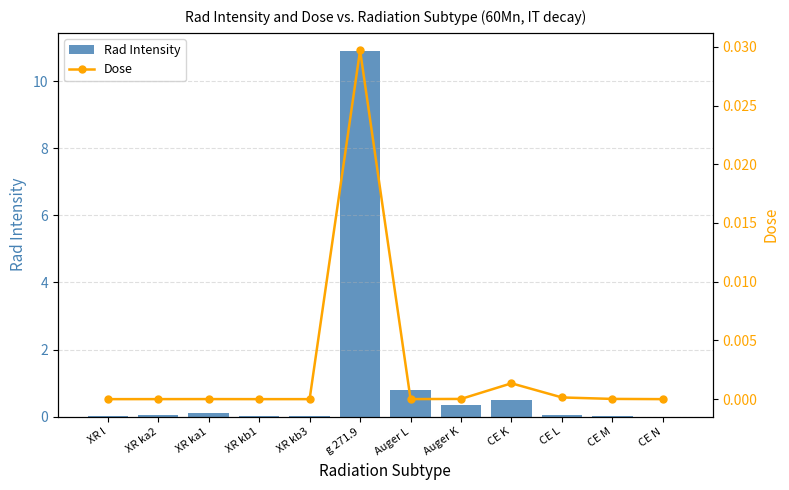

At how many categories does at least one series exceed 4?

1